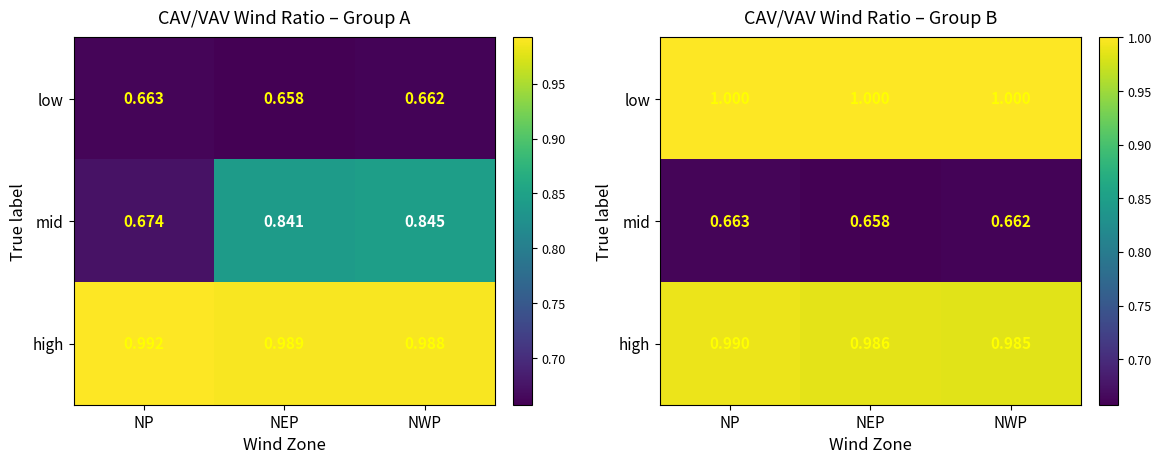

How many distinct data groups are displayed?

3